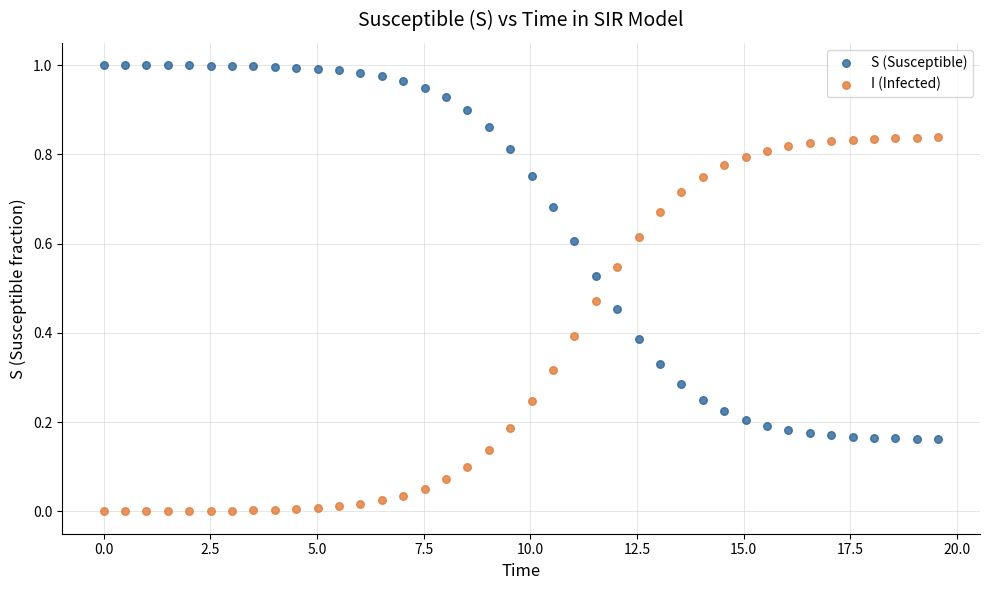

Which series contains the highest Y value?

S (Susceptible)